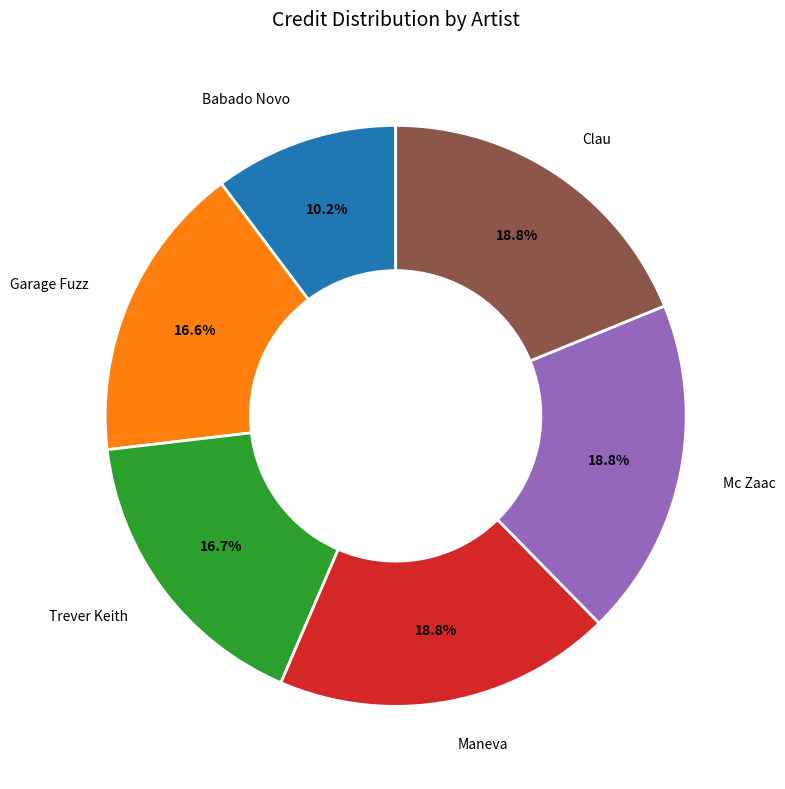

To the nearest percent, what is the average slice percentage?

17%